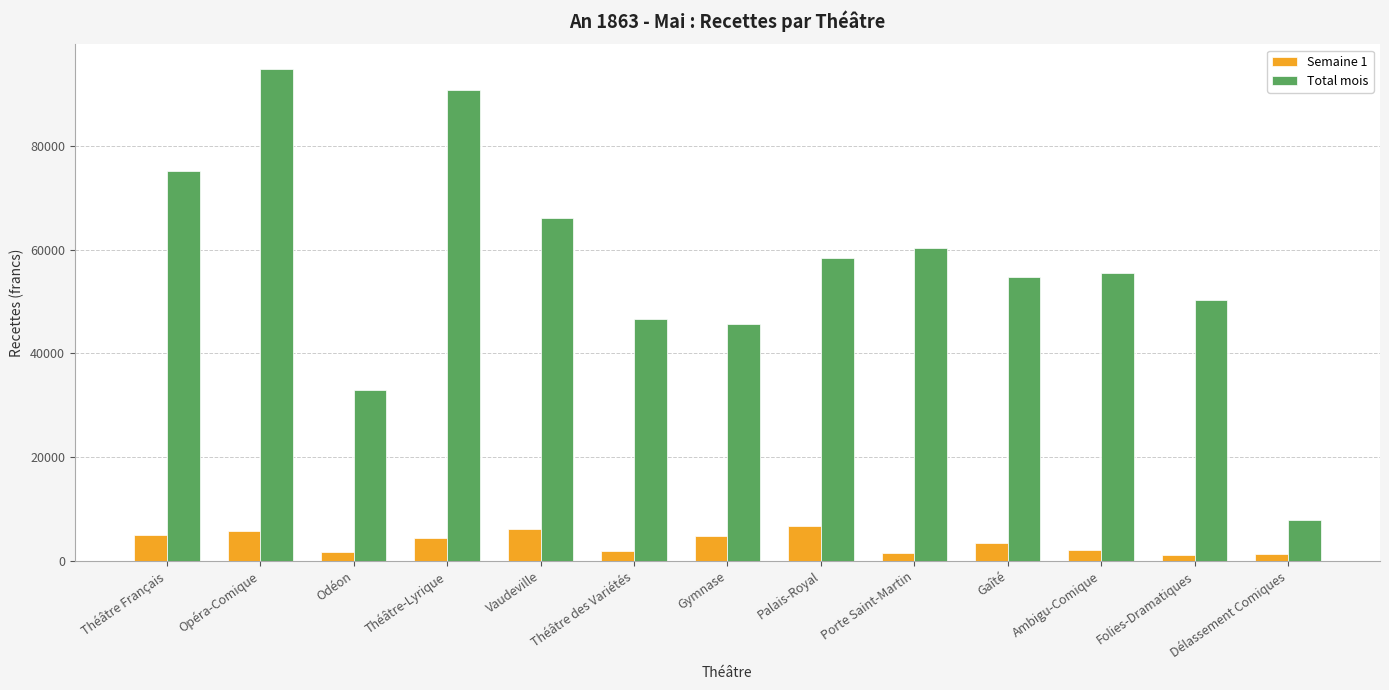

Between Théâtre-Lyrique and Délassement Comiques, which series saw the biggest shift?

Total mois